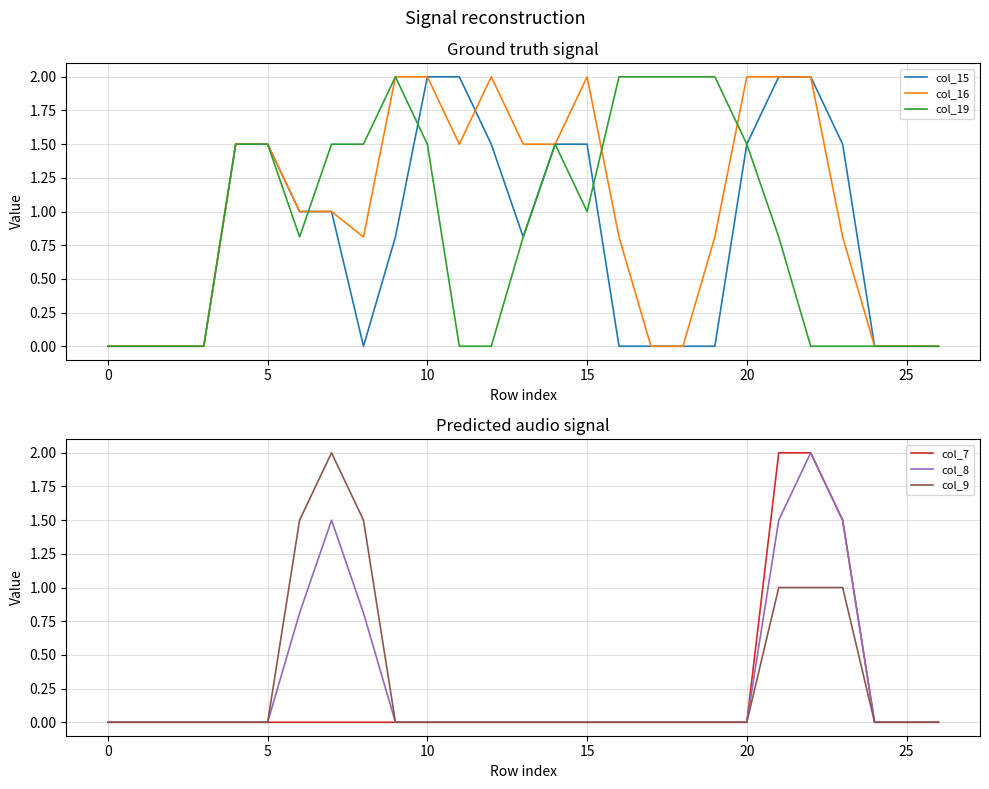

What is the value of the col_19 point at the 5th from the left?

1.5